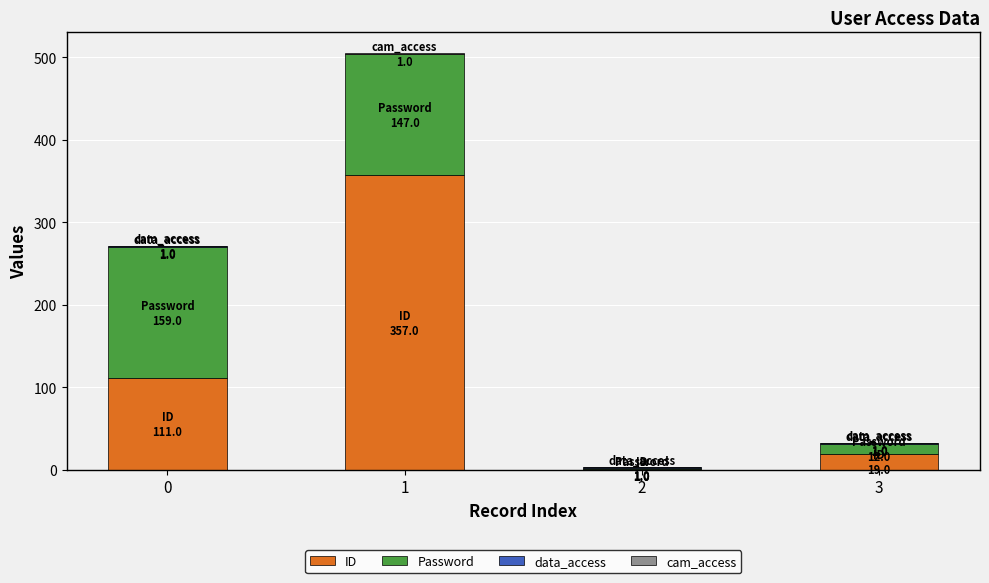

What is the maximum value for ID?

357